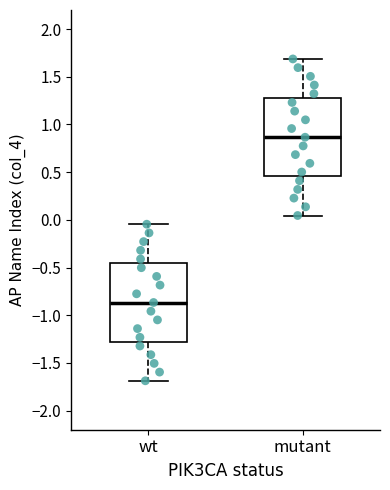

Where is the upper edge of the box for mutant on the y-axis? The values are not printed on the chart, so give them approximately, as read against the axis.

1.30